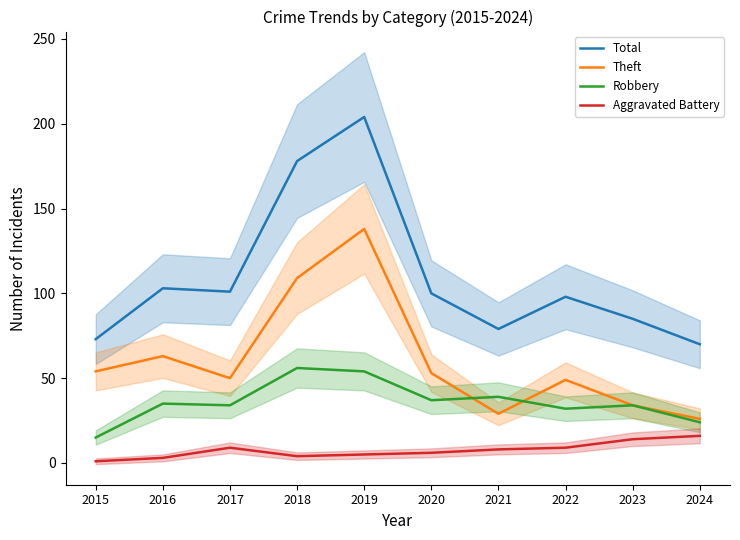

At how many categories does at least one series exceed 119?

2